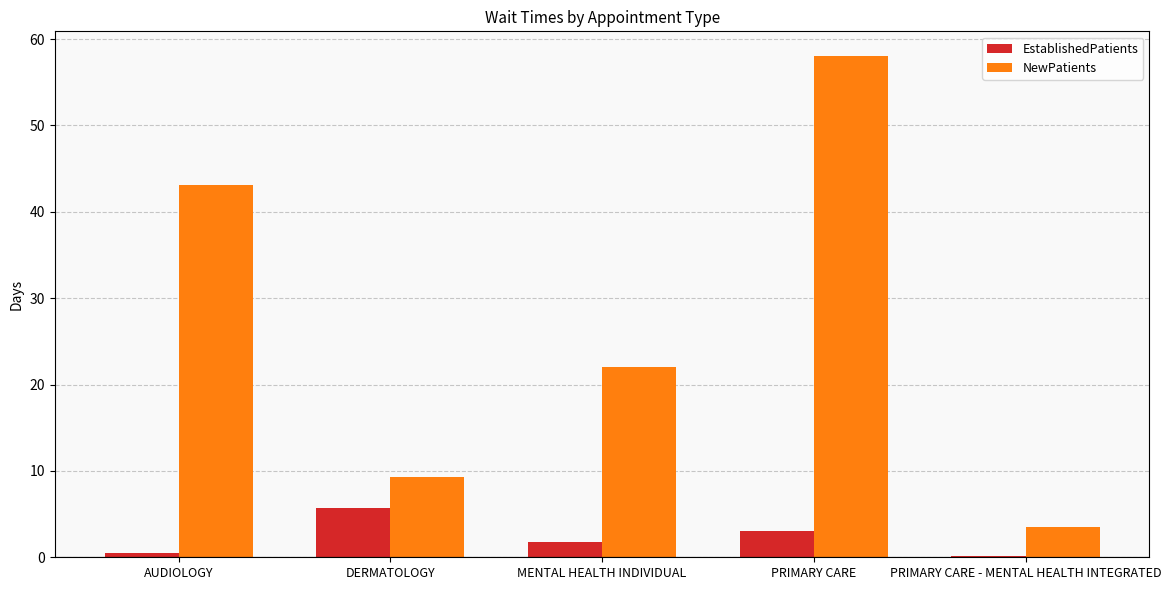

Count the number of categories in the chart.

5